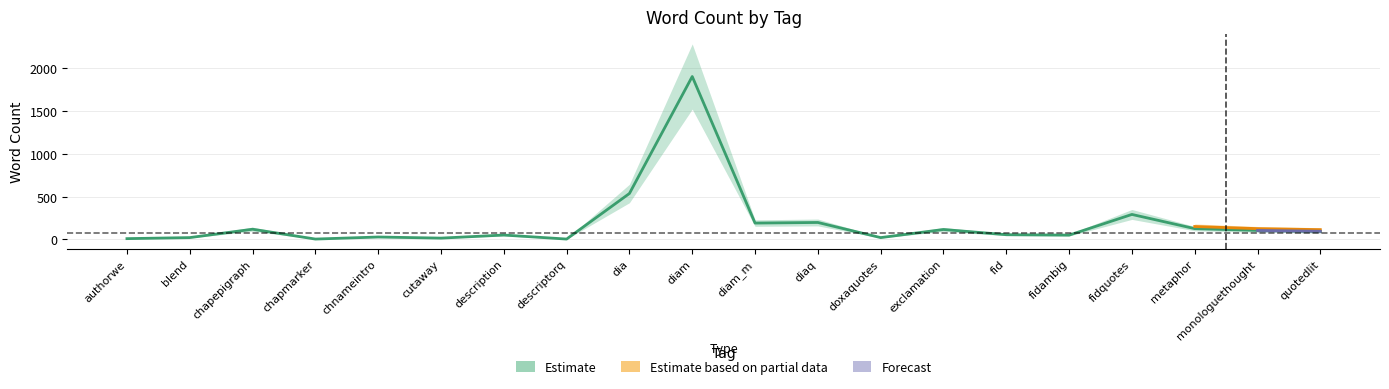

How many values exceed 95?

9